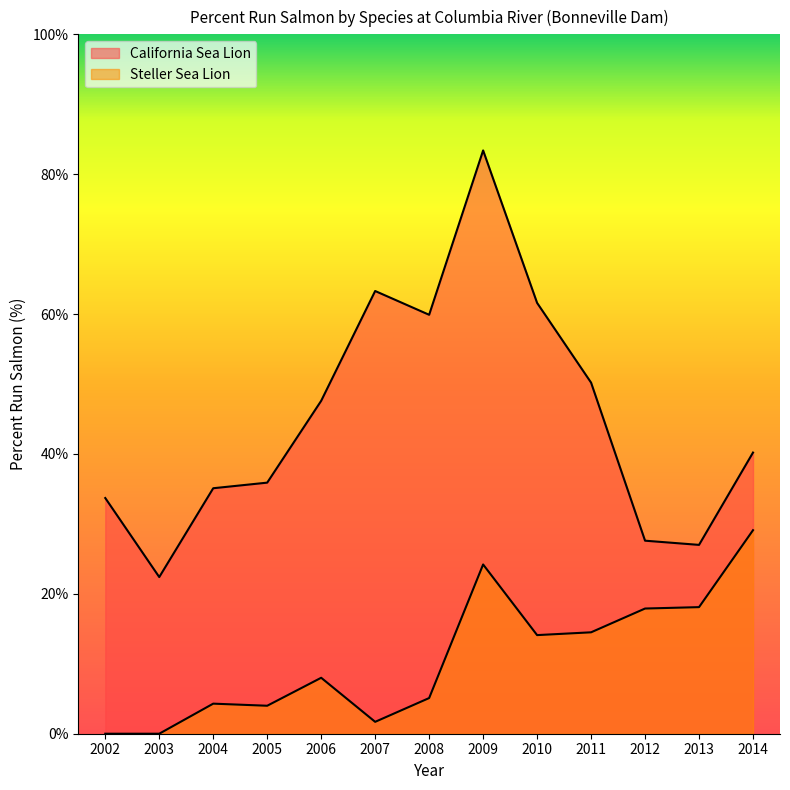

How many positive values does the Steller Sea Lion series have?

11